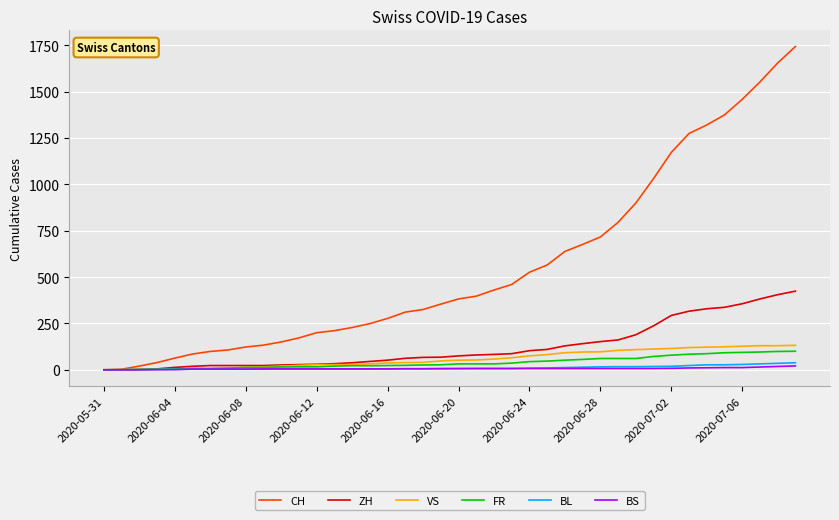

What is the highest value of the CH series?

1743